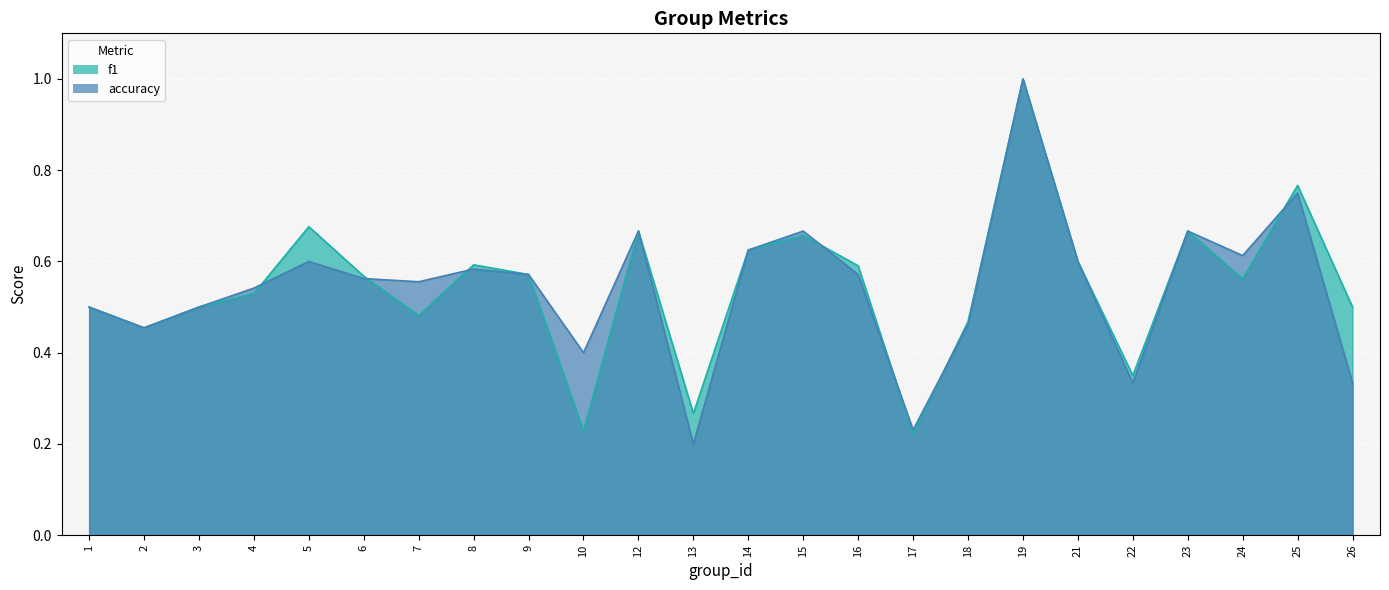

Where is the first local maximum for accuracy?

5